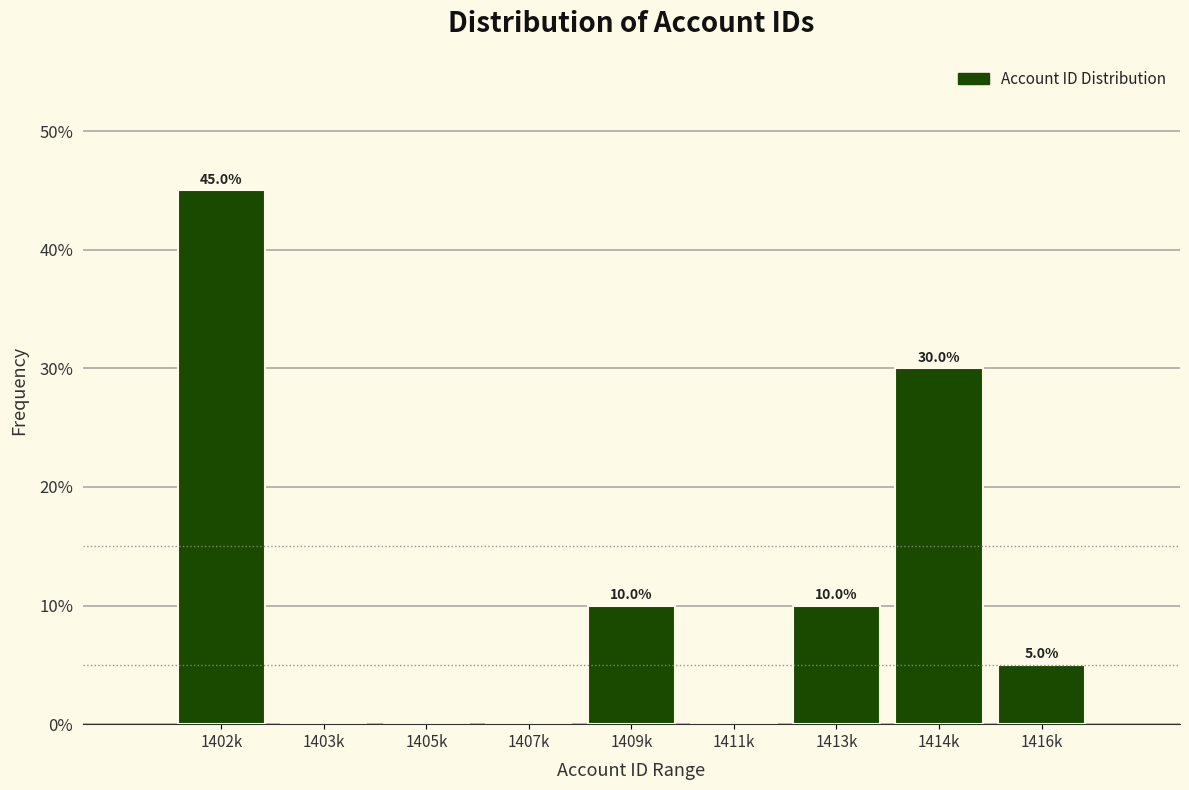

Reading left to right, extract all data points from this chart.

1402k=45	1403k=0	1405k=0	1407k=0	1409k=10	1411k=0	1413k=10	1414k=30	1416k=5